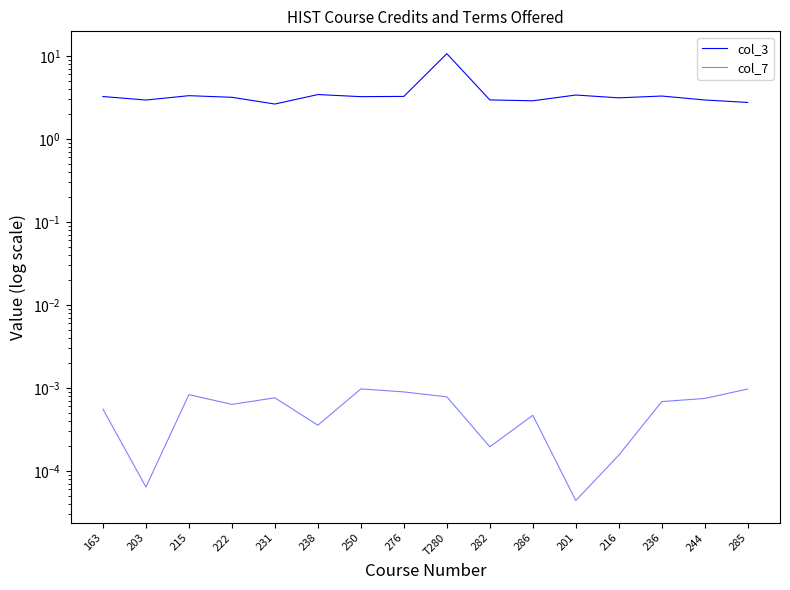

In col_7, how many points are lower than both neighbors (excluding endpoints)?

5